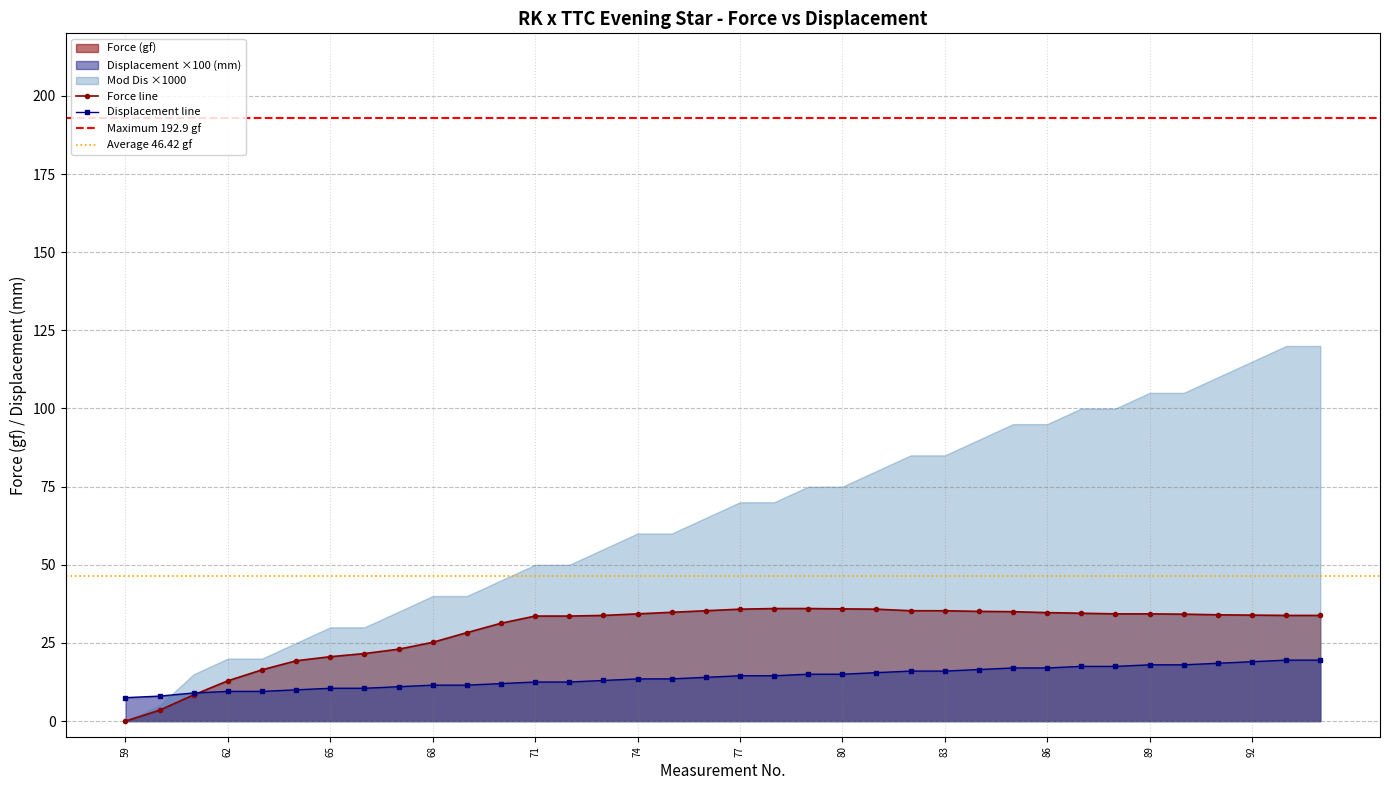

The value of Displacement line at 62 is 9.5. True or false?

True